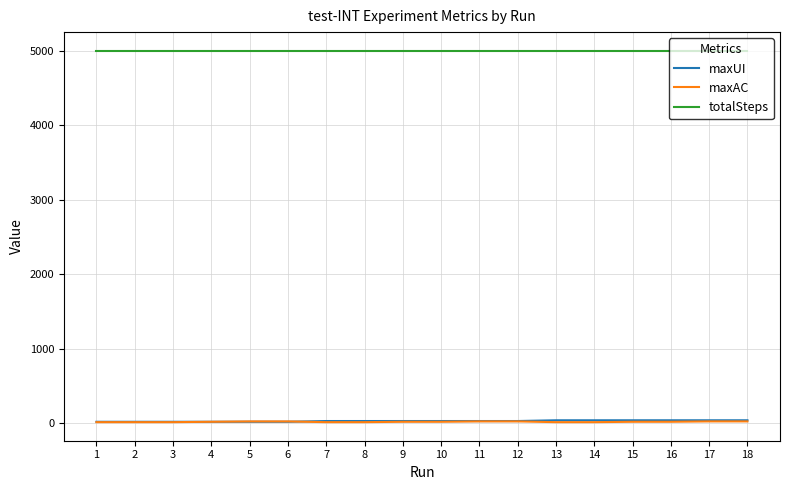

How many lines are shown in the chart?

3